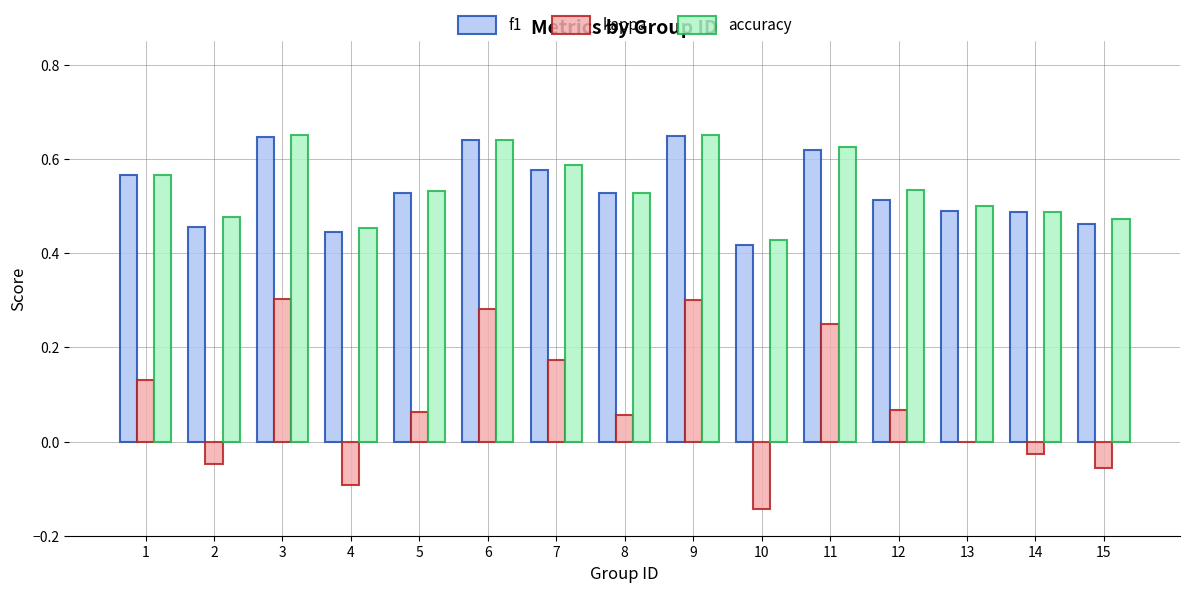

Between 5 and 6, which series saw the biggest shift?

kappa